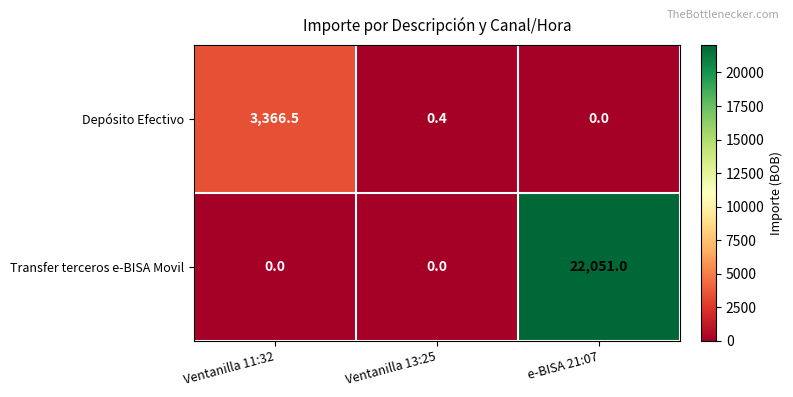

Which category has the highest value across all series?

e-BISA 21:07